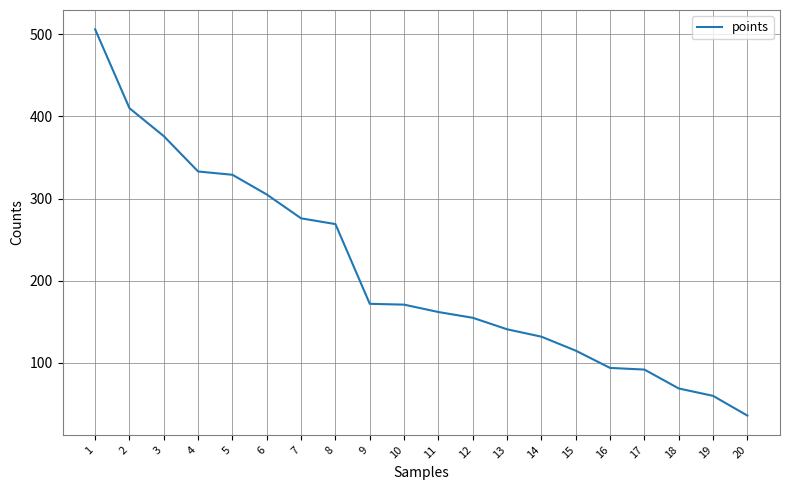

What is the change in value from 1 to 3?

-130